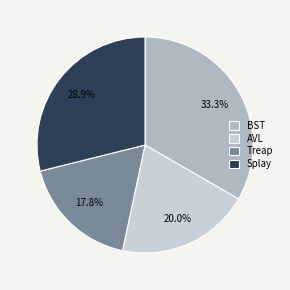

Between AVL and Treap, which is larger?

AVL